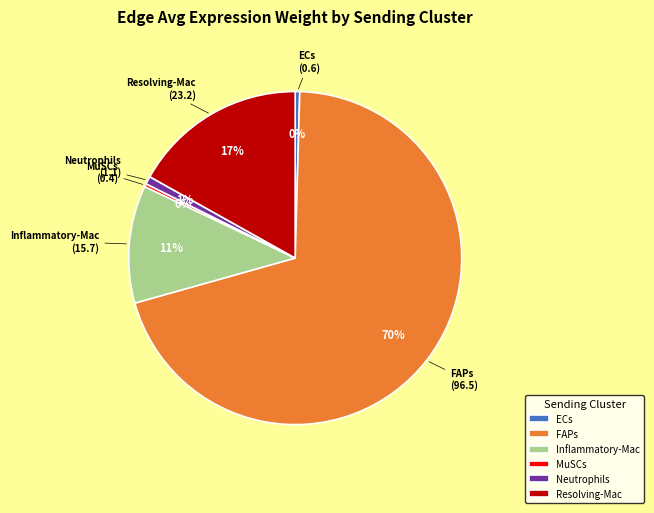

Which slice represents more than half of the pie?

FAPs